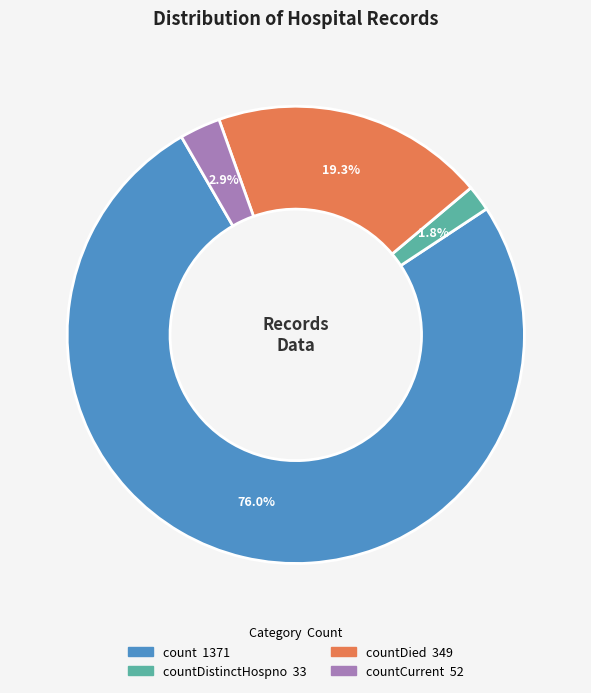

Is there any slice that represents more than half of the pie?

Yes